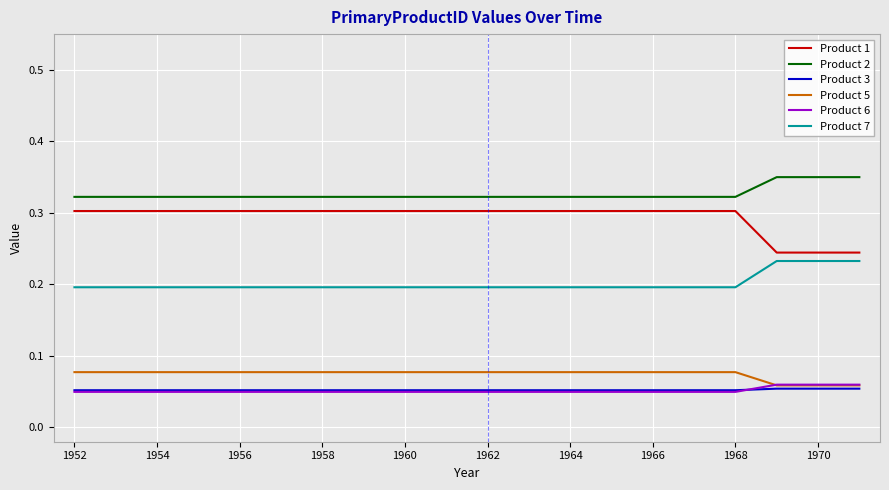

Which series has the widest spread of values?

Product 1